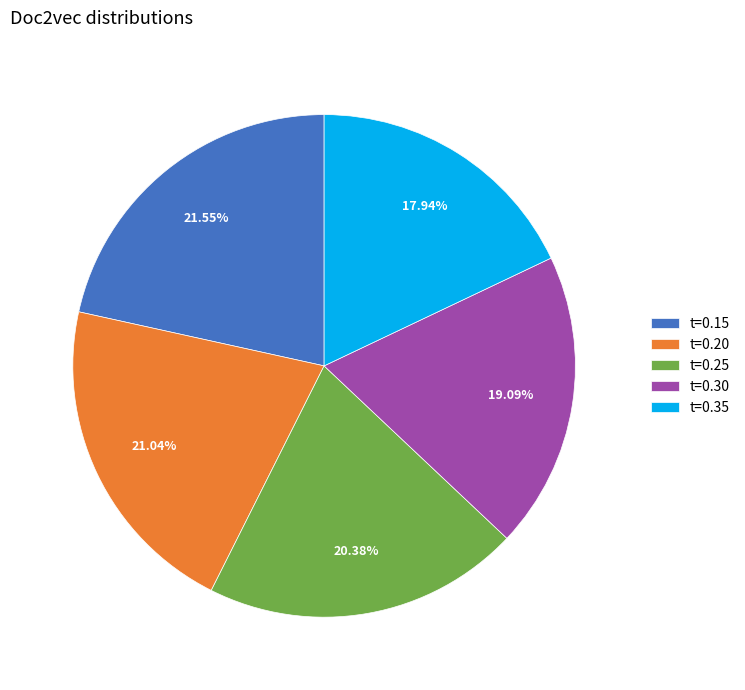

Rank the categories by value from highest to lowest.

t=0.15, t=0.20, t=0.25, t=0.30, t=0.35